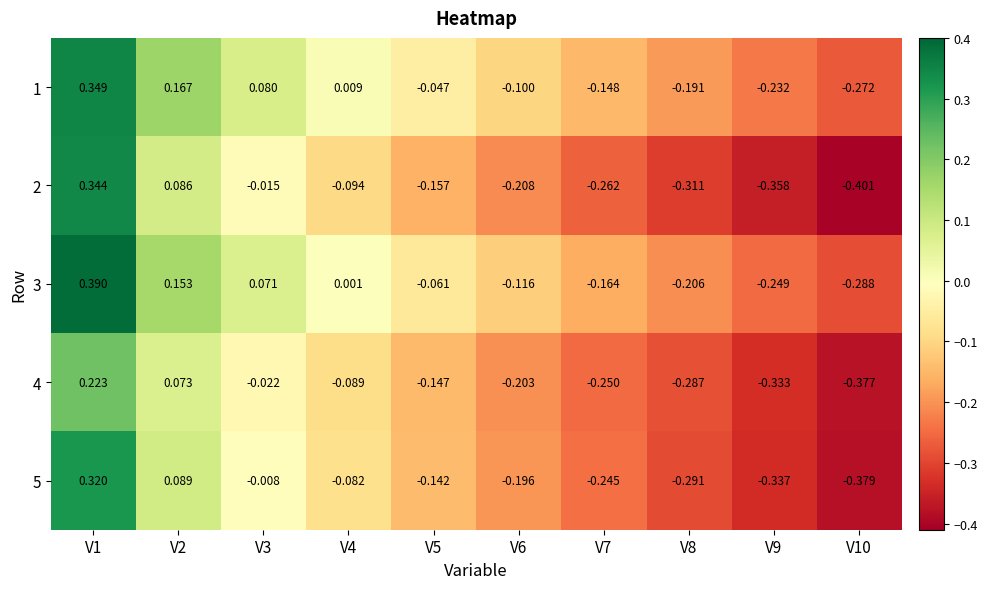

Is the value of 1 at V1 greater than the value of 3 at V9?

Yes